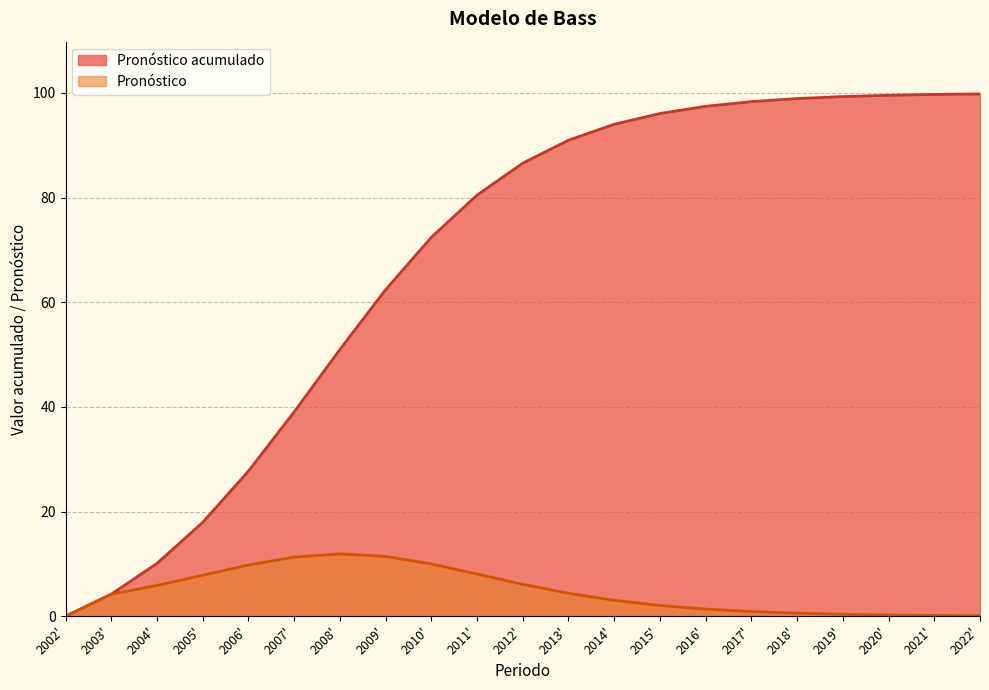

Reading left to right, what are all the values shown in this chart?

Pronóstico acumulado: 0.0	4.2	10.1	17.9	27.7	39.0	51.0	62.4	72.4	80.5	86.6	91.0	94.0	96.1	97.4	98.3	98.9	99.3	99.6	99.7	99.8
Pronóstico: 0.0	4.2	5.9	7.8	9.8	11.3	11.9	11.4	10.0	8.1	6.1	4.4	3.0	2.1	1.4	0.9	0.6	0.4	0.2	0.2	0.1